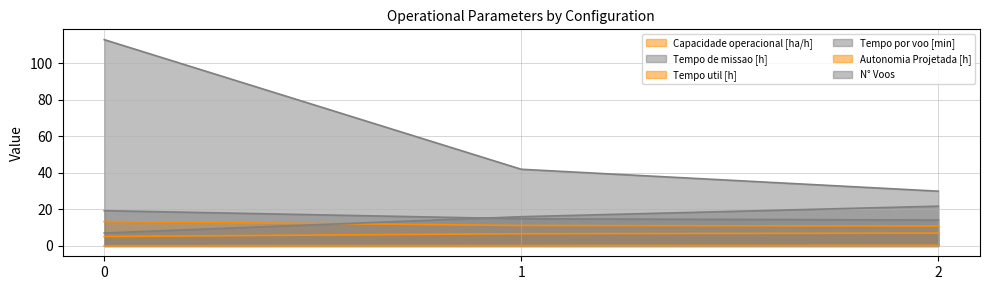

Between 0 and 2, which is larger?

2